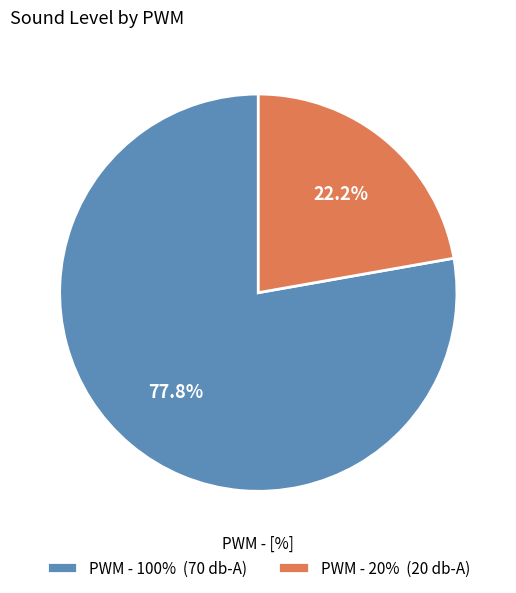

Is there any slice that represents more than half of the pie?

Yes